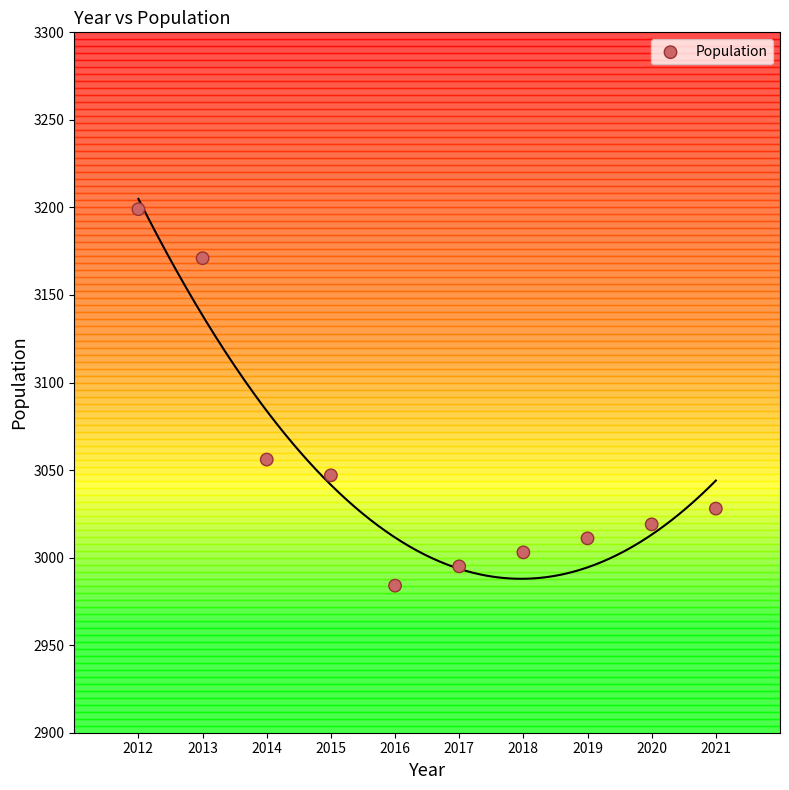

What is the average Y value?

3051